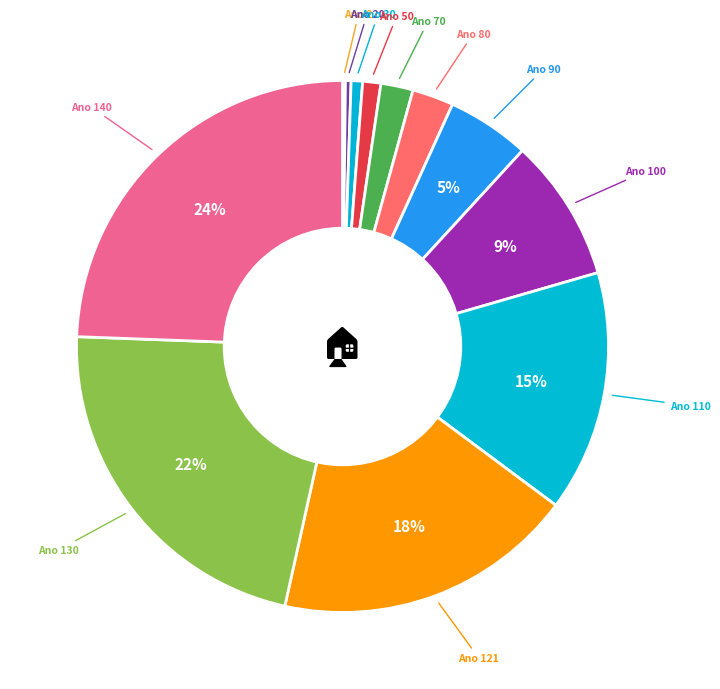

What is the largest slice in the pie chart?

Ano 140